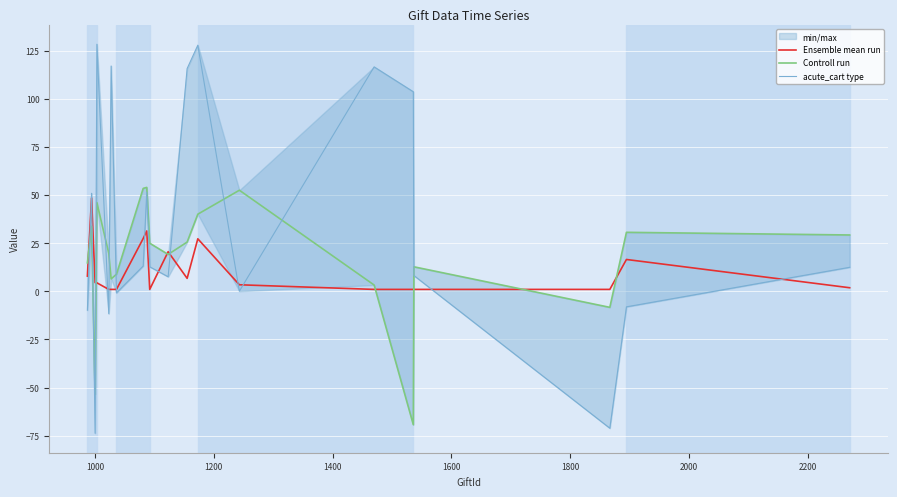

What is the maximum value for Ensemble mean run?

48.5